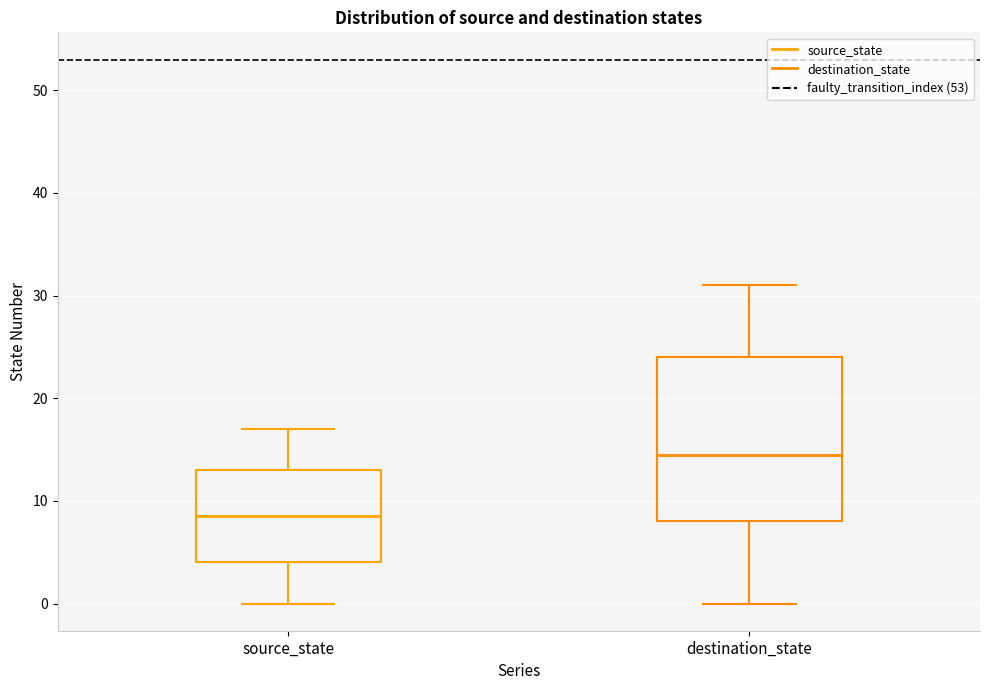

Reading left to right, read every box against the y-axis: the position of its median line, the range the box covers, and the ends of its whiskers. The values are not printed on the chart, so give them approximately, as read against the axis.

source_state: median 9, box 4 to 13, whiskers 0 to 17
destination_state: median 15, box 8 to 24, whiskers 0 to 31